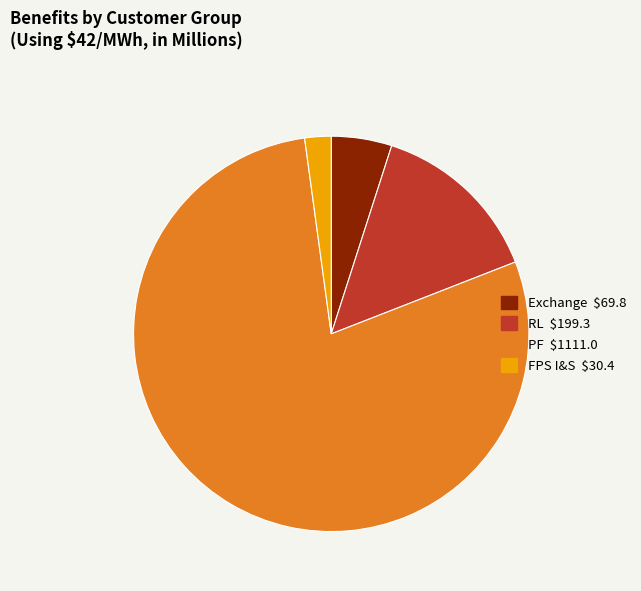

Does any single category account for the majority?

Yes